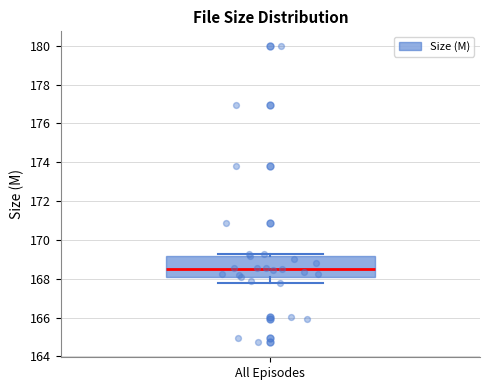

Transcribe this box plot: give where the median line is, the range the box spans, and where the two whiskers end, as read against the y-axis. The values are not printed on the chart, so give them approximately, as read against the axis.

median 168.6, box 168.2 to 169.2, whiskers 167.8 to 169.2 (just above the box's upper edge)